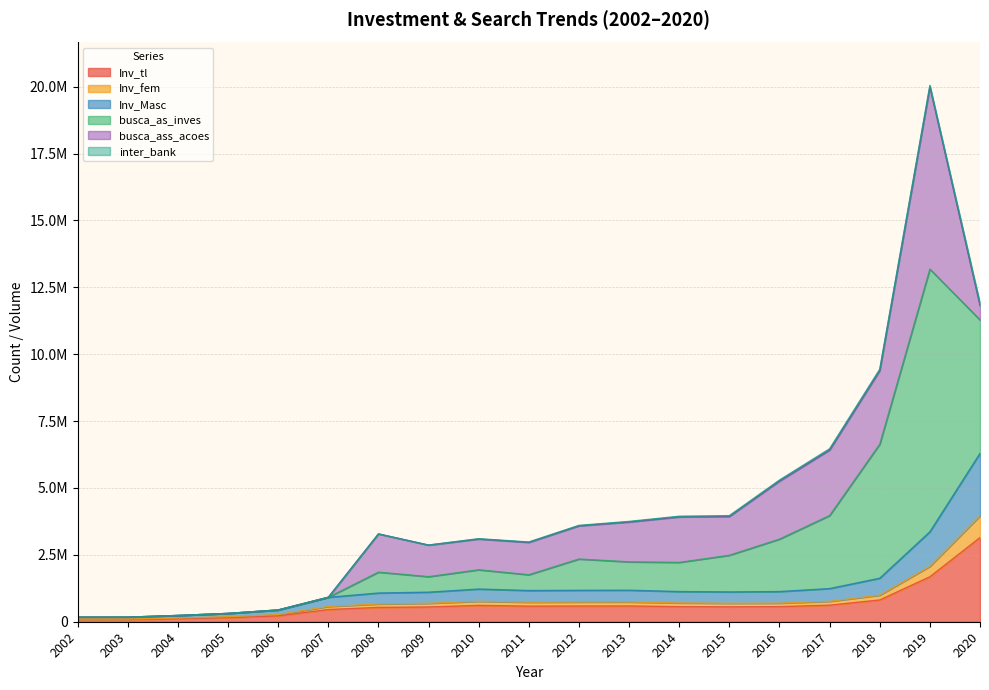

At how many categories does at least one series exceed 17854726?

1